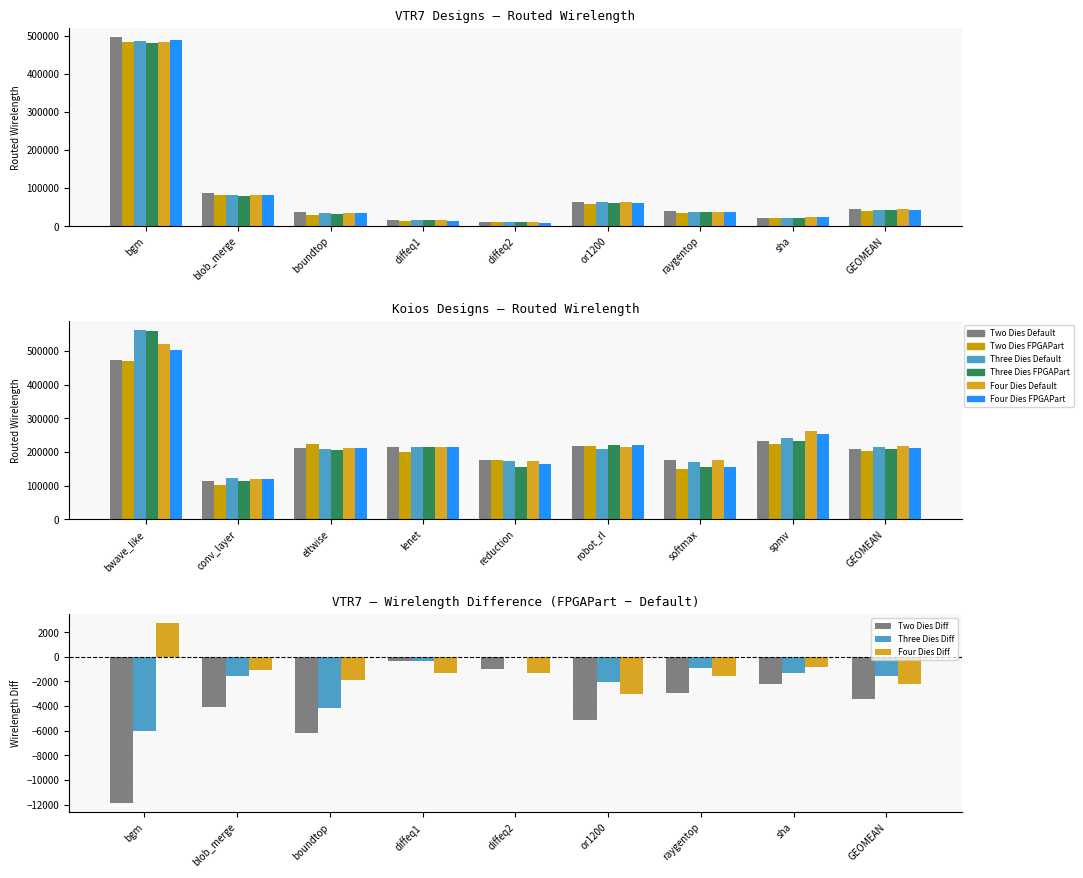

At which label does VTR7 Three Dies WL Default first exceed 38388?

bgm